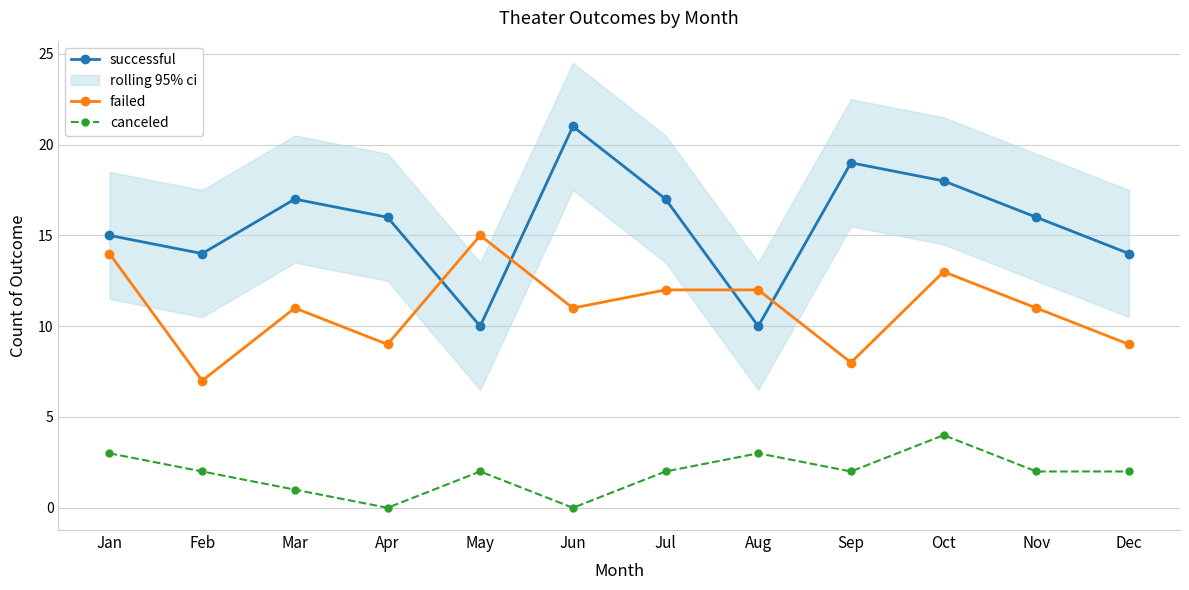

At which label does canceled first exceed 2?

Jan